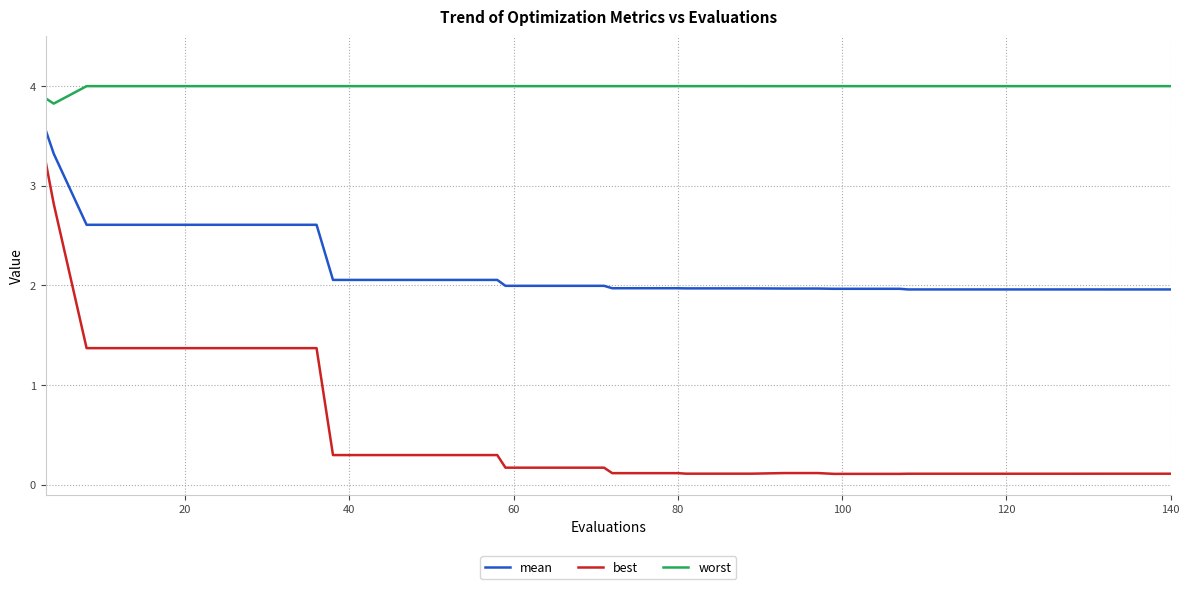

Which series has the largest range (max minus min)?

best